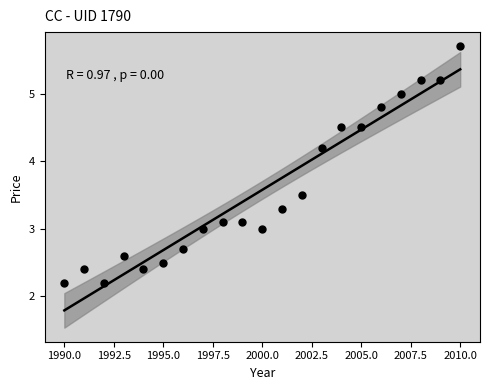

What is the range of Y values (max minus min)?

3.5